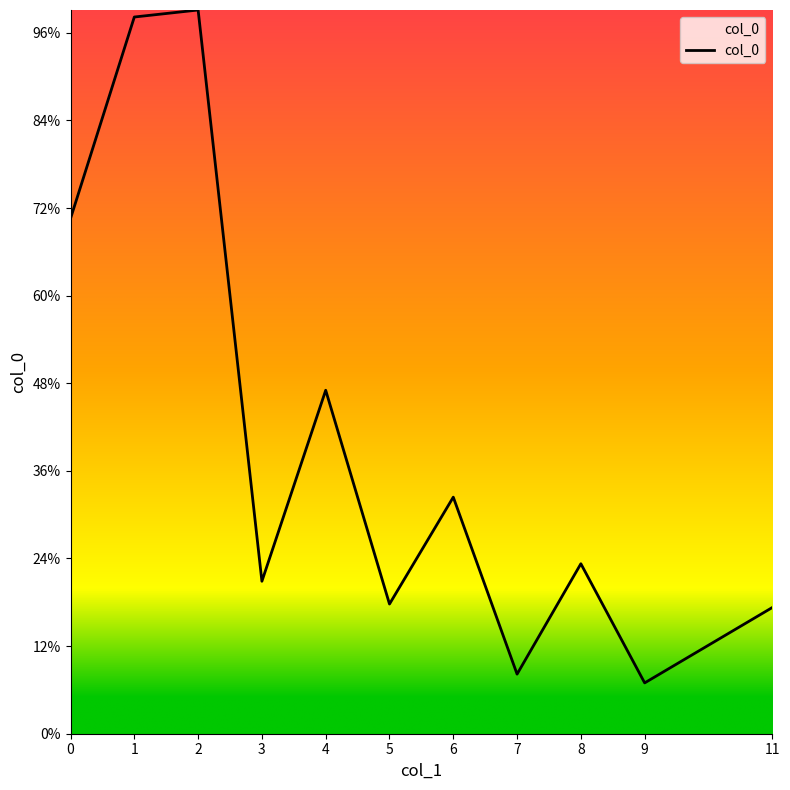

Is this an area chart (filled region under the line)?

Yes